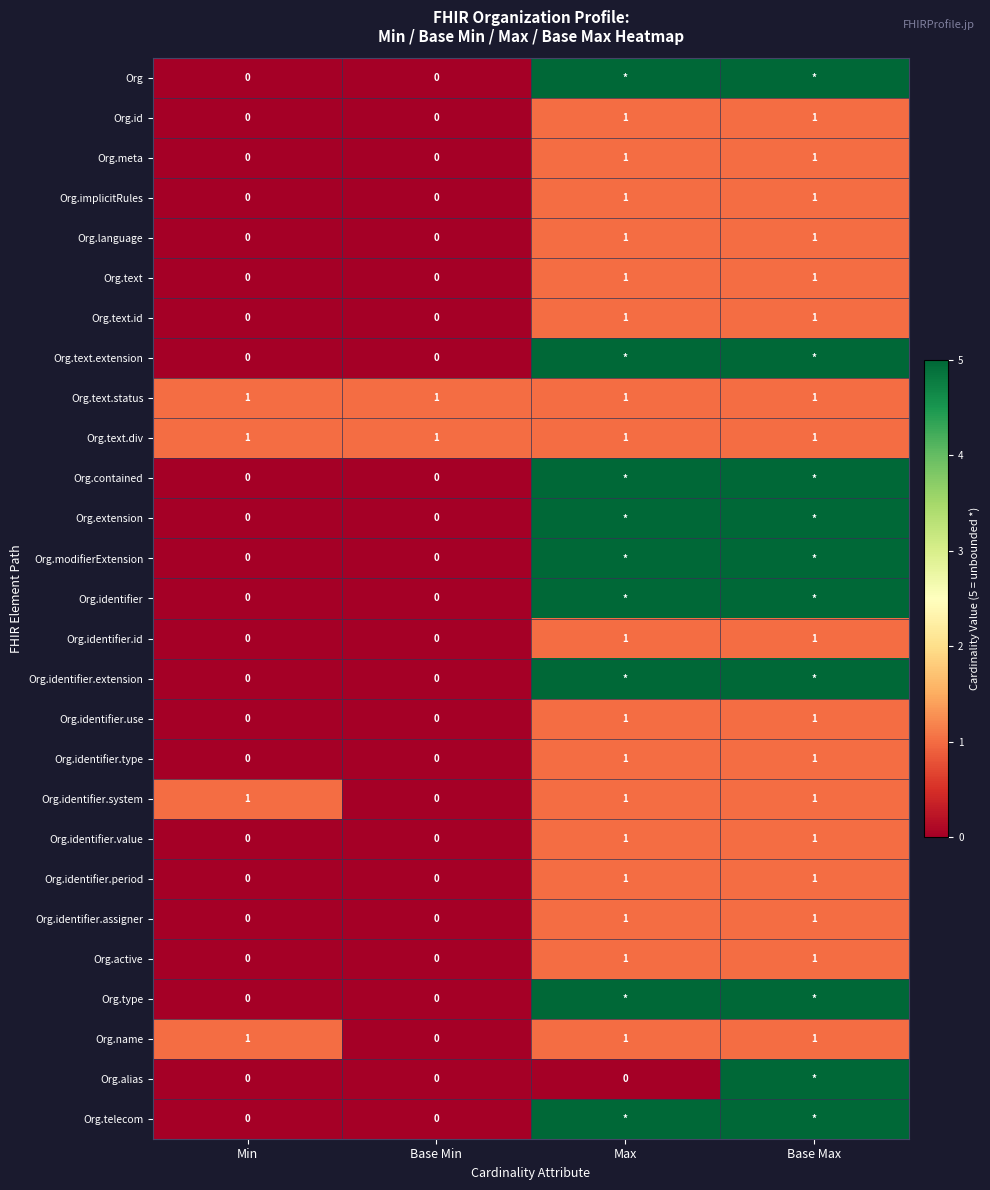

Is it true that Org.meta equals -1 at Base Min?

False